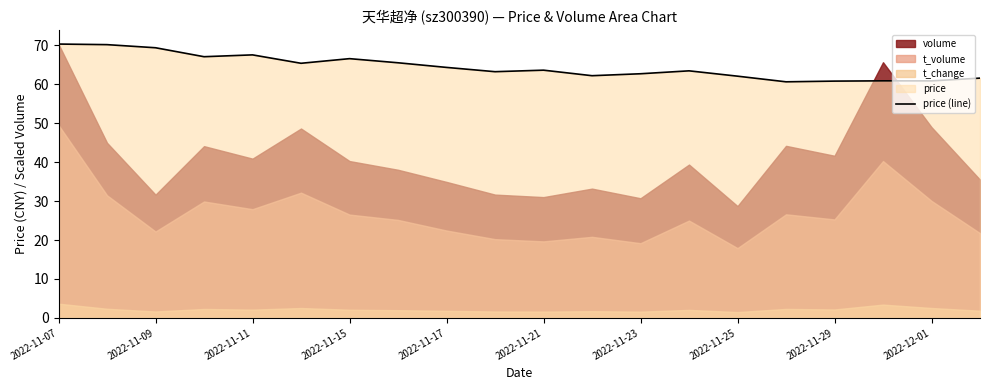

The price (line) series shows 69.4 at 2022-11-09. True or false?

True